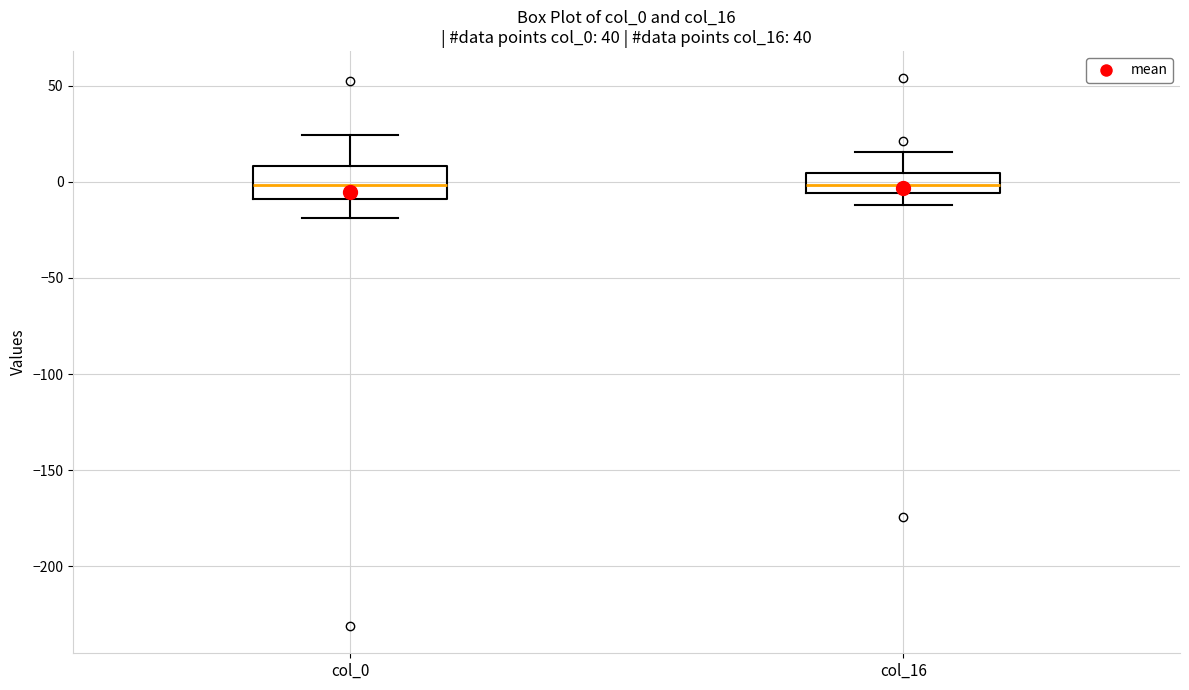

Reading left to right, transcribe this box plot: for each box, give where its median line is, the range the box spans, and where its two whiskers end, as read against the y-axis. The values are not printed on the chart, so give them approximately, as read against the axis.

col_0: median 0, box -10 to 10, whiskers -20 to 25
col_16: median 0, box -5 to 5, whiskers -10 to 15